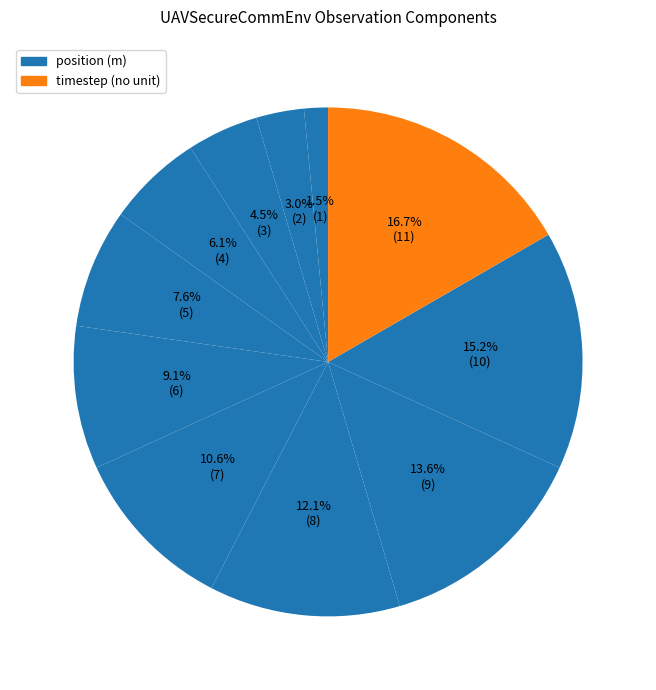

Count the number of slices in the pie.

11